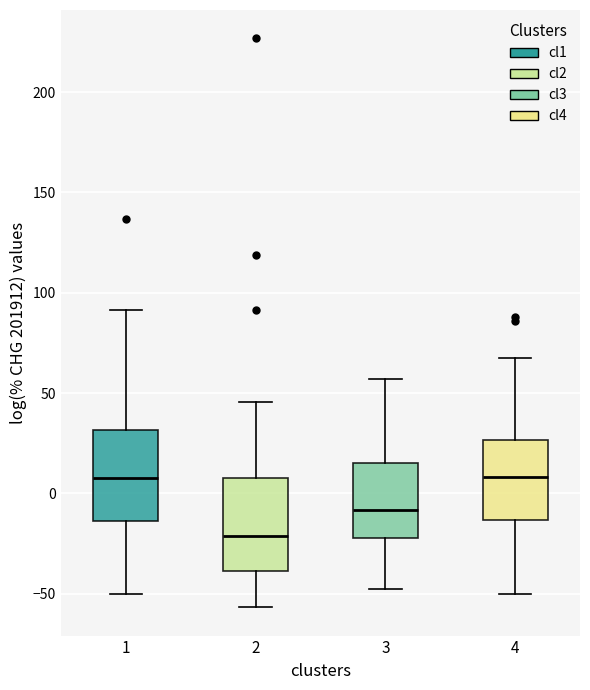

Reading left to right, transcribe this box plot: for each box, give where its median line is, the range the box spans, and where its two whiskers end, as read against the y-axis. The values are not printed on the chart, so give them approximately, as read against the axis.

1: median 10, box -15 to 30, whiskers -50 to 90
2: median -20, box -40 to 10, whiskers -55 to 45
3: median -10, box -20 to 15, whiskers -50 to 55
4: median 10, box -15 to 25, whiskers -50 to 70